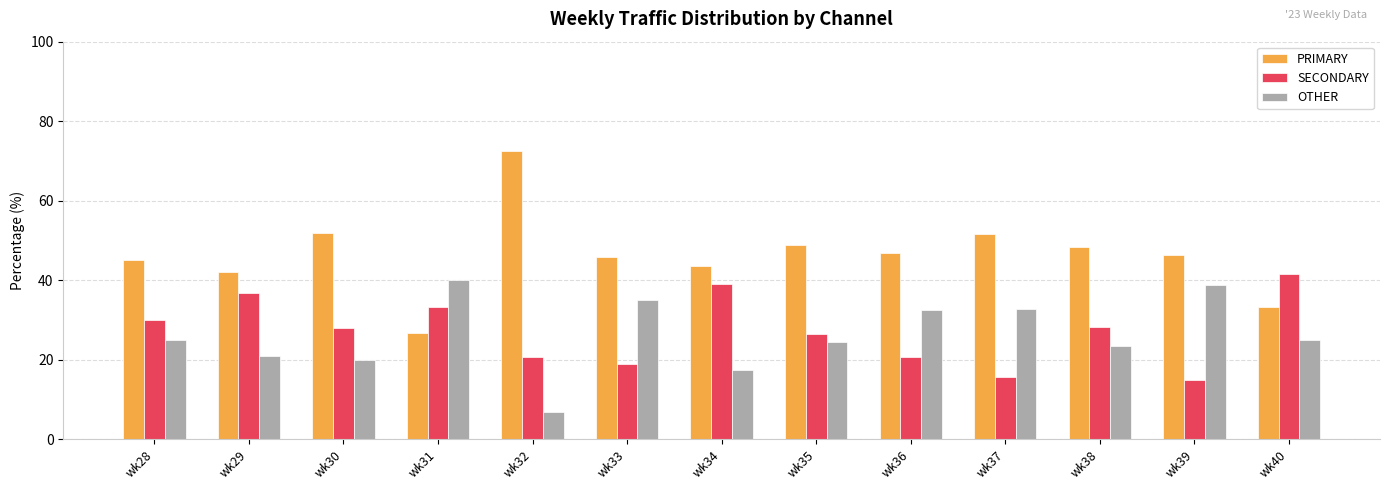

What is the smallest value displayed?

6.9